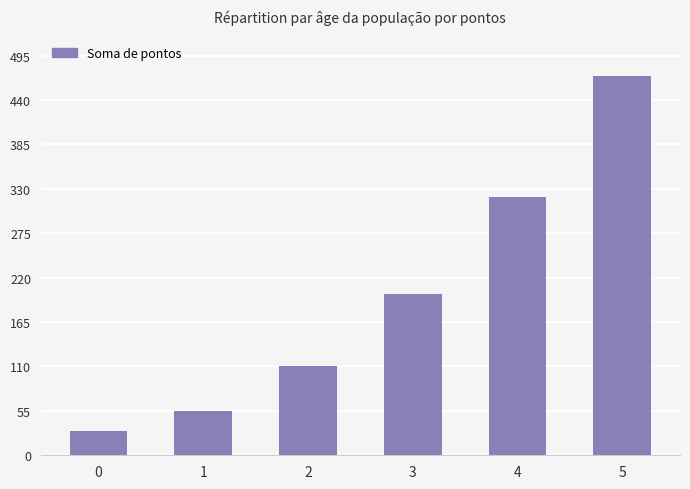

What is the sum of all values?

1185